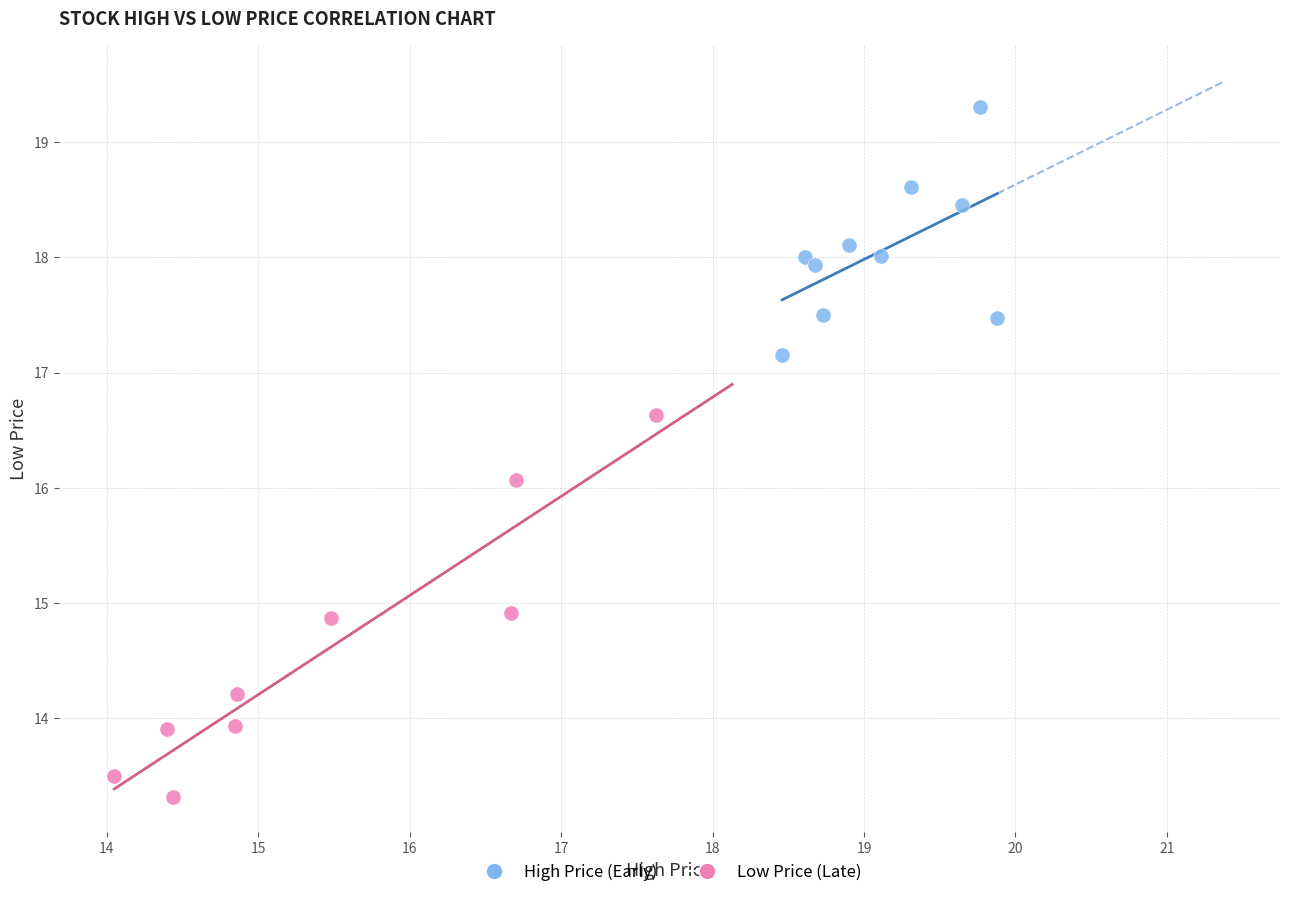

Which series reaches the maximum Y coordinate?

High Price (Early)